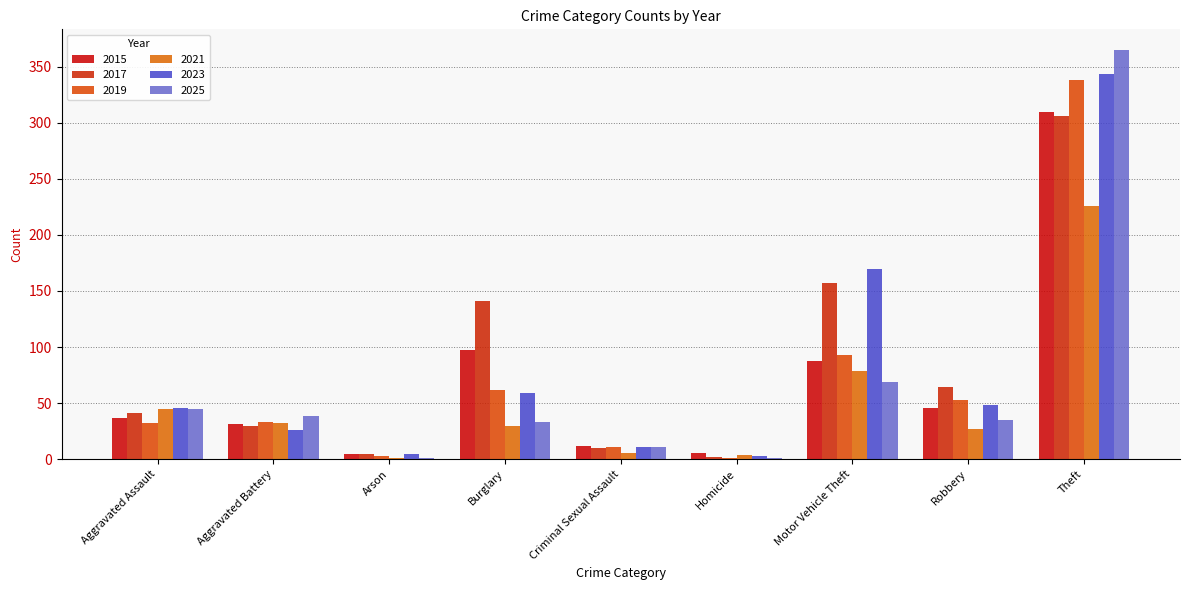

What is the average value of the 2015 series?

70